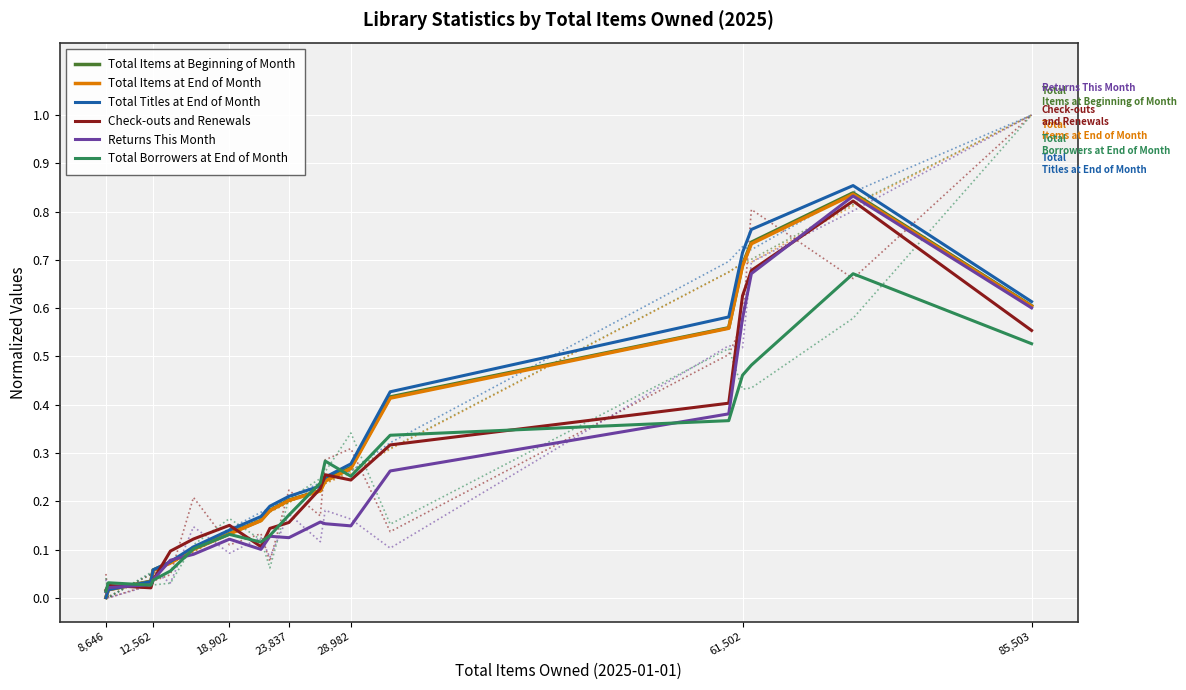

Is it true that Total Items at Beginning of Month equals 0.7 at 61,502?

True